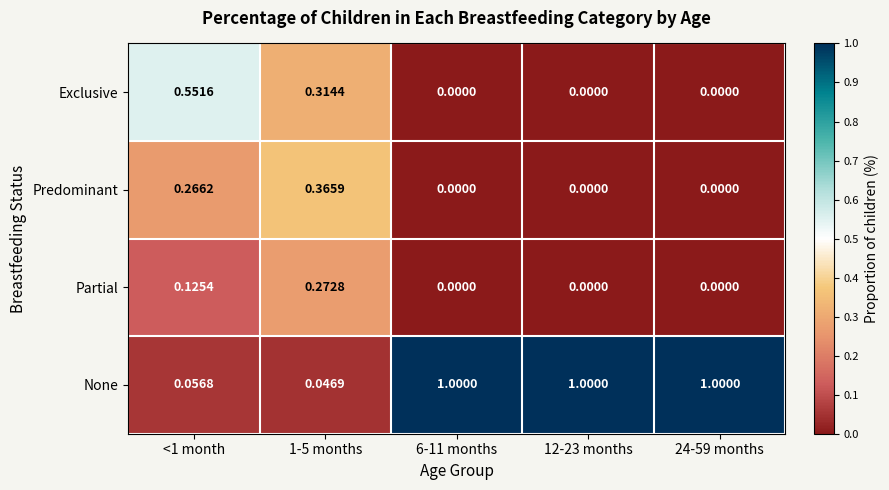

Which series has the largest total across all categories?

None